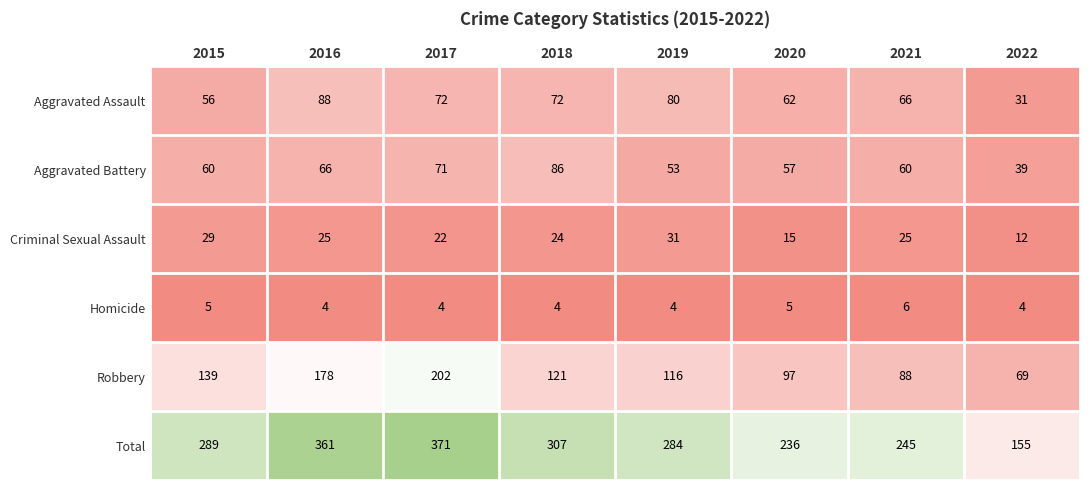

True or false: Total has a value of 148 at 2021.

False